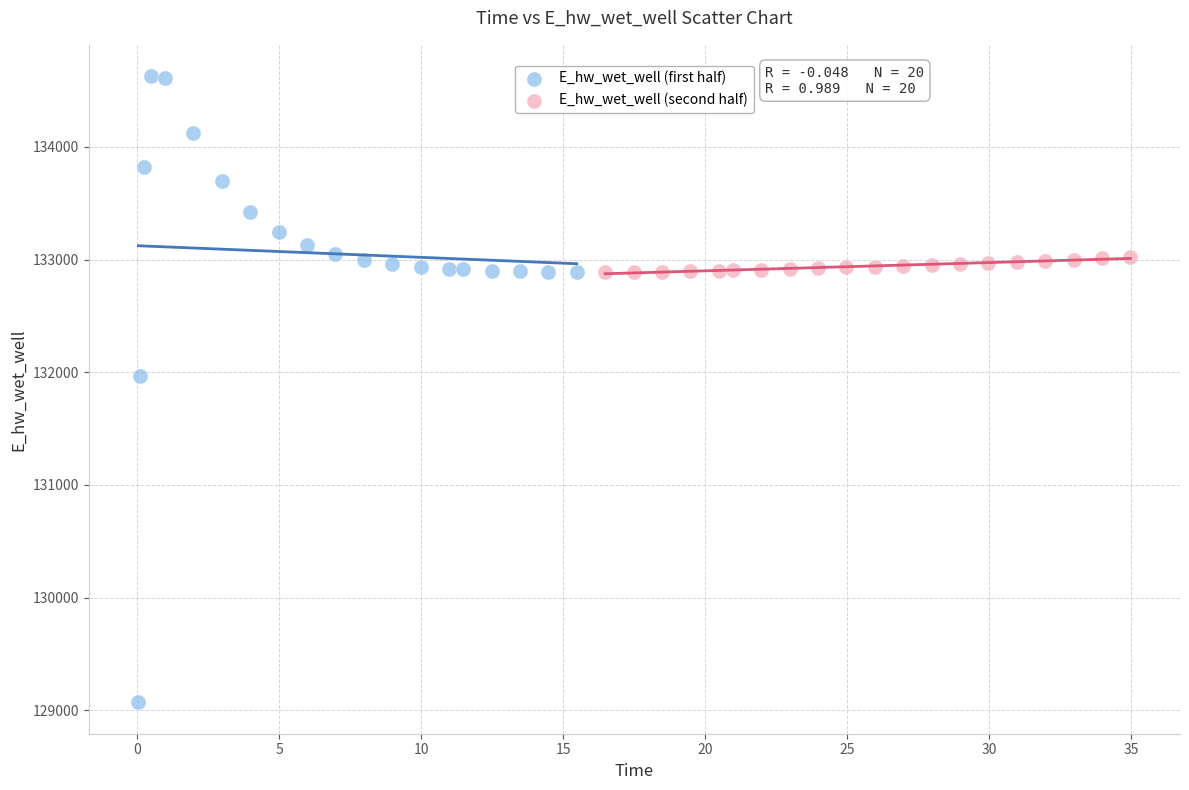

Which series reaches the minimum Y coordinate?

E_hw_wet_well (first half)